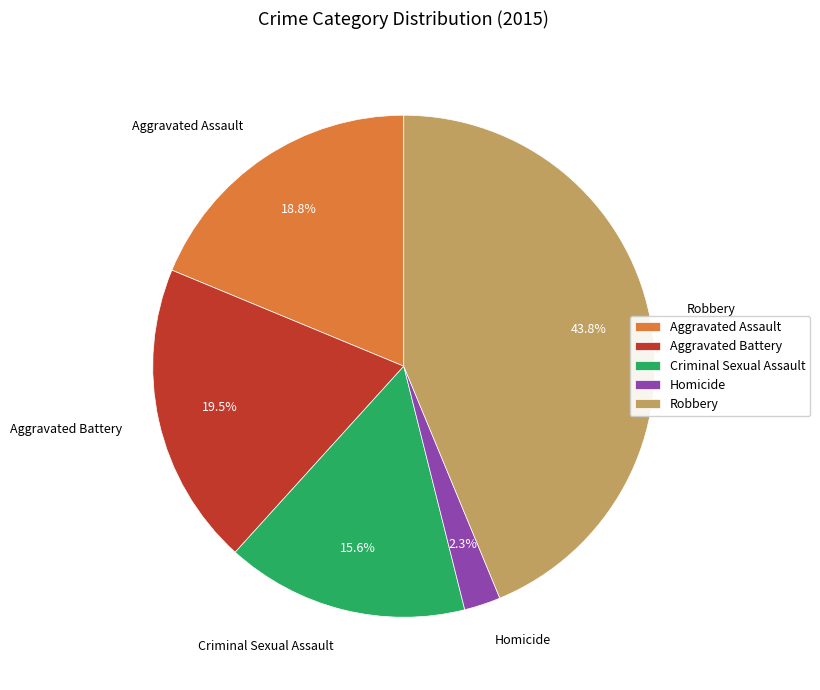

What portion of the pie excludes Homicide?

97.7%